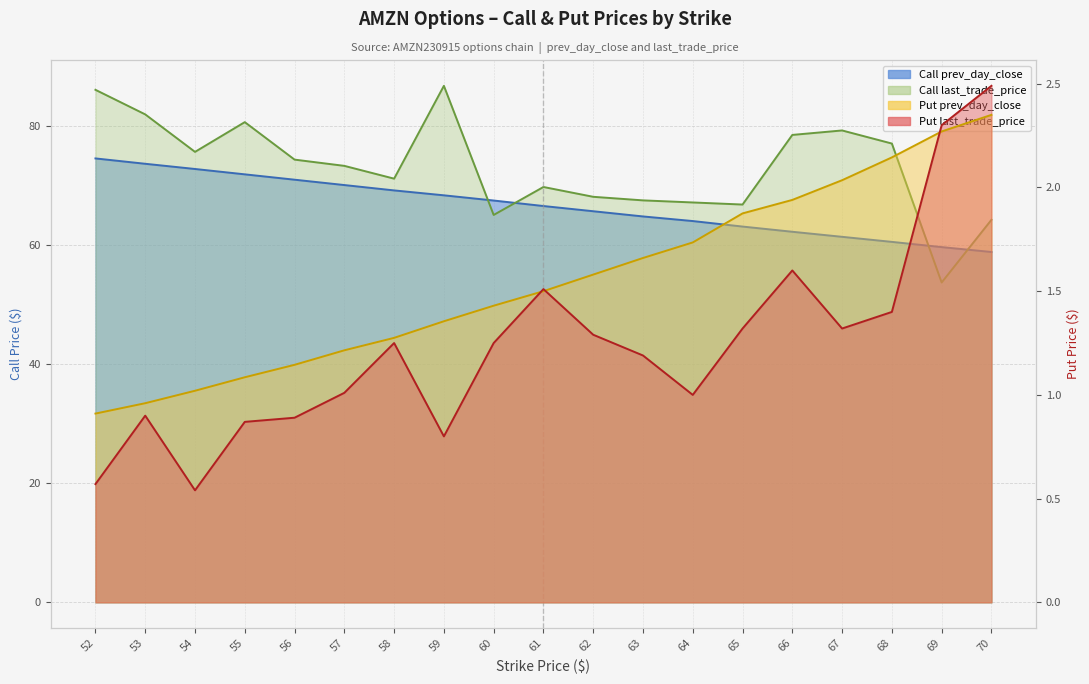

True or false: Put last_trade_price has a value of 1.0 at 64.

True